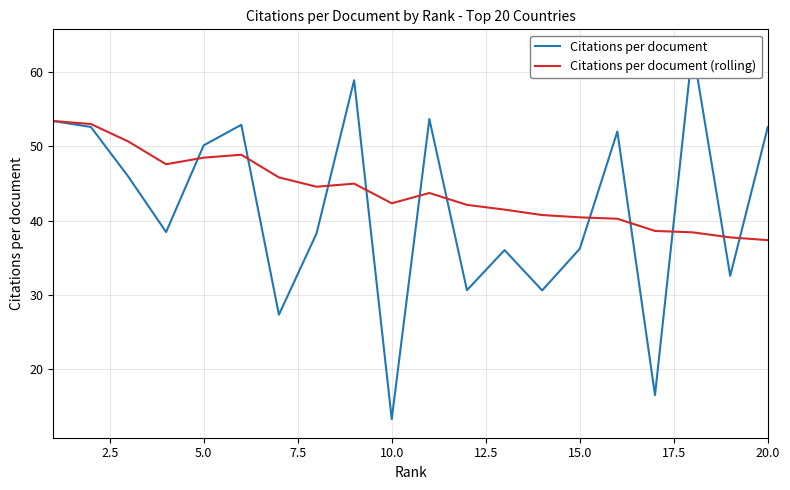

The Citations per document (rolling) series shows 12.0 at 5.0. True or false?

False